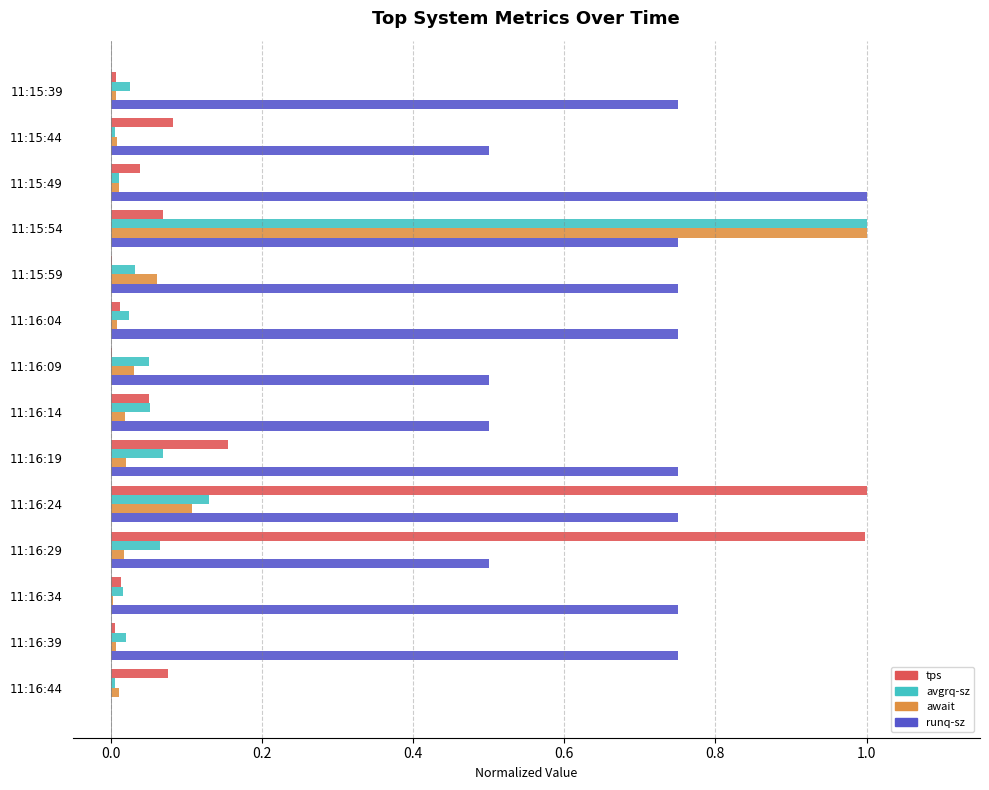

What is the maximum value shown in the chart?

1.0